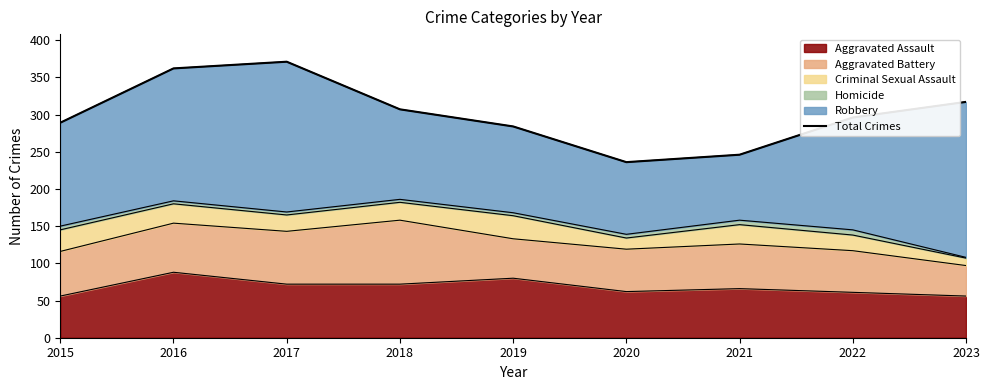

What is the value of the 8th point from the left?

296